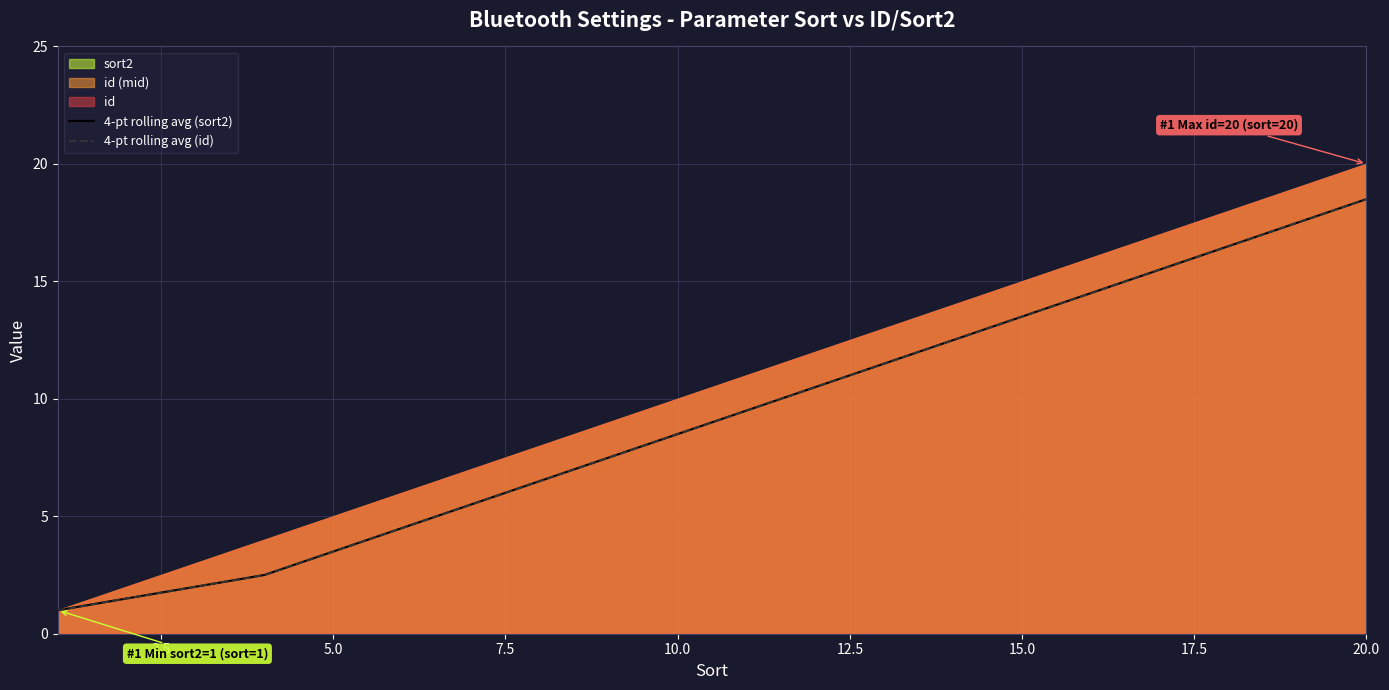

Does the chart have visible grid lines?

Yes